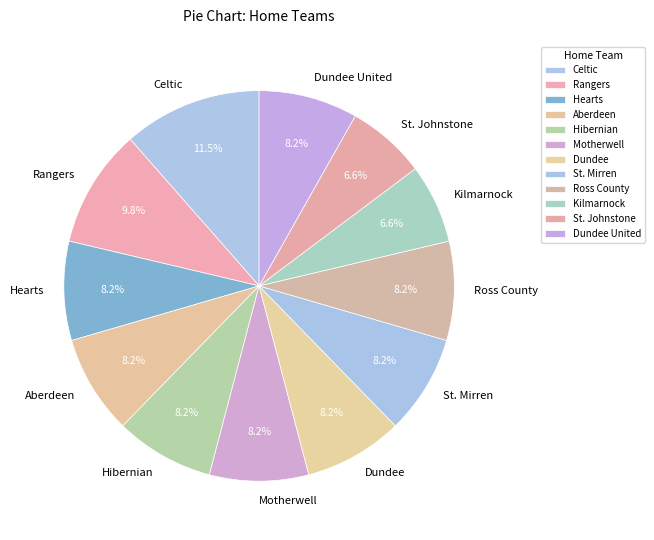

What percentage do Dundee United and Dundee together represent?

16.4%